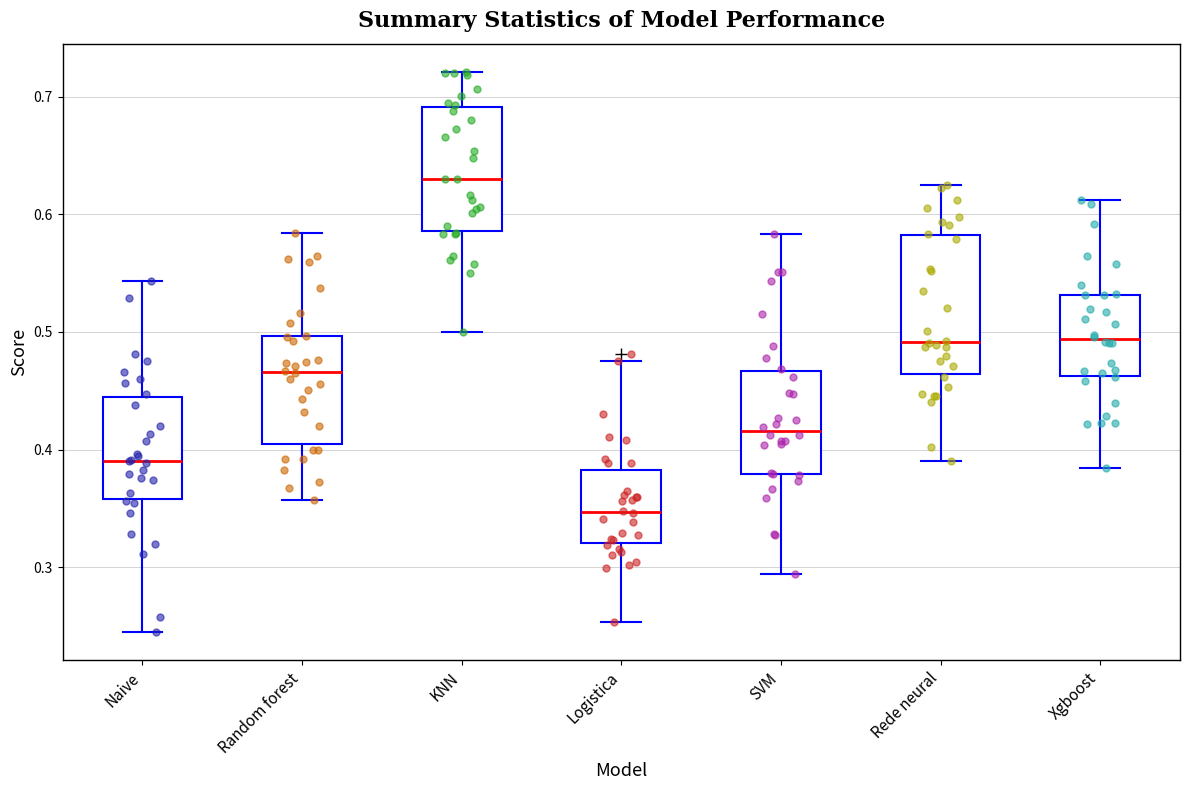

Reading left to right, read every box against the y-axis: the position of its median line, the range the box covers, and the ends of its whiskers. The values are not printed on the chart, so give them approximately, as read against the axis.

Naive: median 0.39, box 0.36 to 0.44, whiskers 0.24 to 0.54
Random forest: median 0.47, box 0.40 to 0.50, whiskers 0.36 to 0.58
KNN: median 0.63, box 0.59 to 0.69, whiskers 0.50 to 0.72
Logistica: median 0.35, box 0.32 to 0.38, whiskers 0.25 to 0.48
SVM: median 0.42, box 0.38 to 0.47, whiskers 0.29 to 0.58
Rede neural: median 0.49, box 0.46 to 0.58, whiskers 0.39 to 0.62
Xgboost: median 0.49, box 0.46 to 0.53, whiskers 0.38 to 0.61